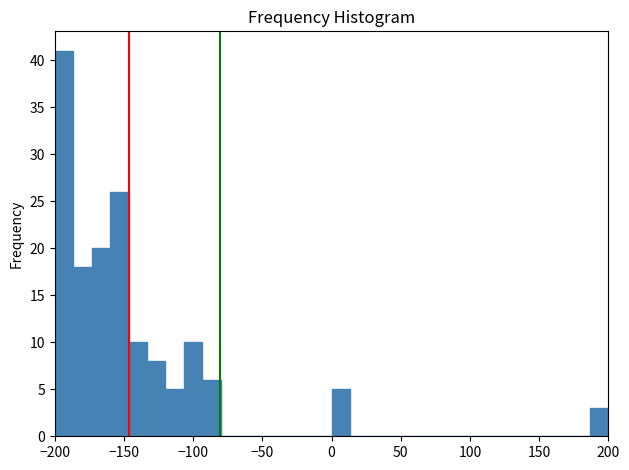

Read against the x-axis, roughly where is the centre of the tallest bar?

-195